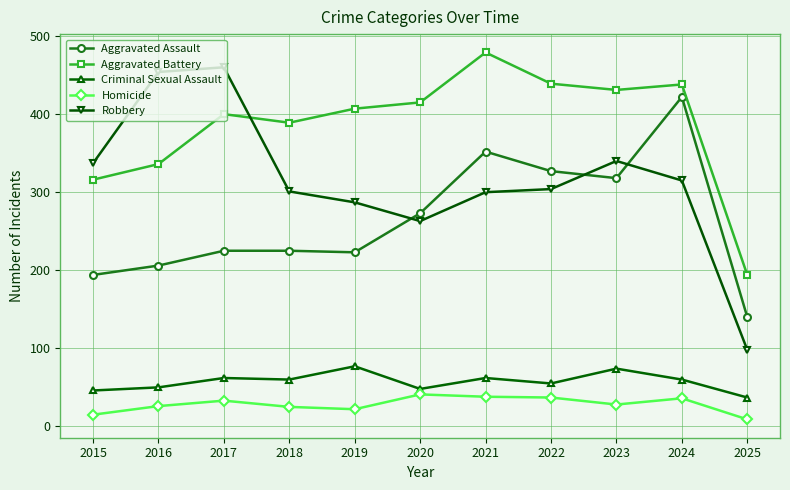

Rank the series at 2025 from lowest to highest value.

Homicide, Criminal Sexual Assault, Robbery, Aggravated Assault, Aggravated Battery